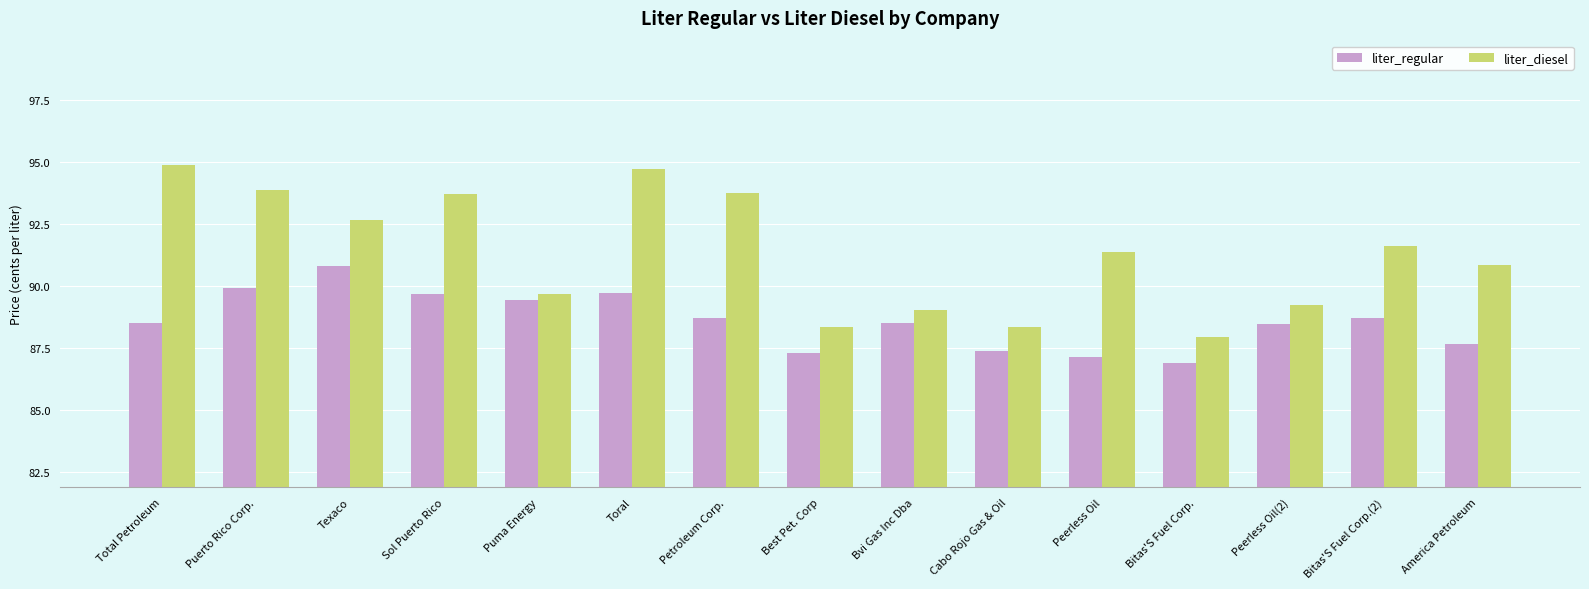

What is the difference between the maximum and minimum values in the liter_diesel series?

7.0